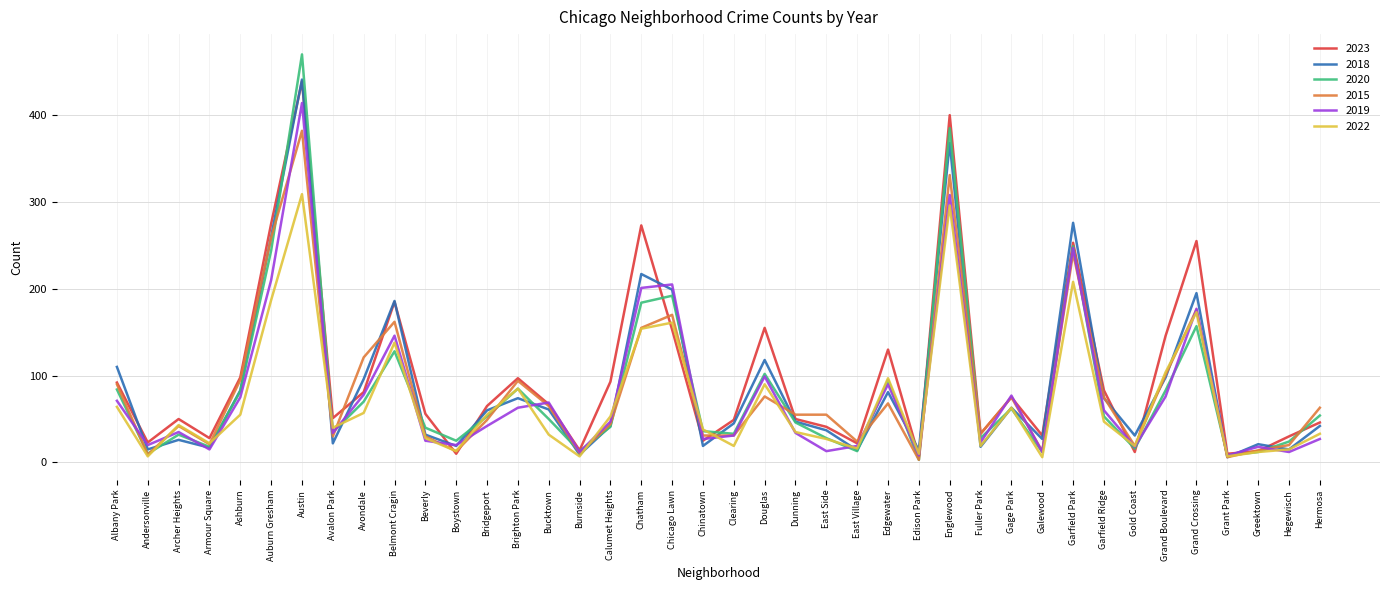

What position from the left is Gold Coast?

34